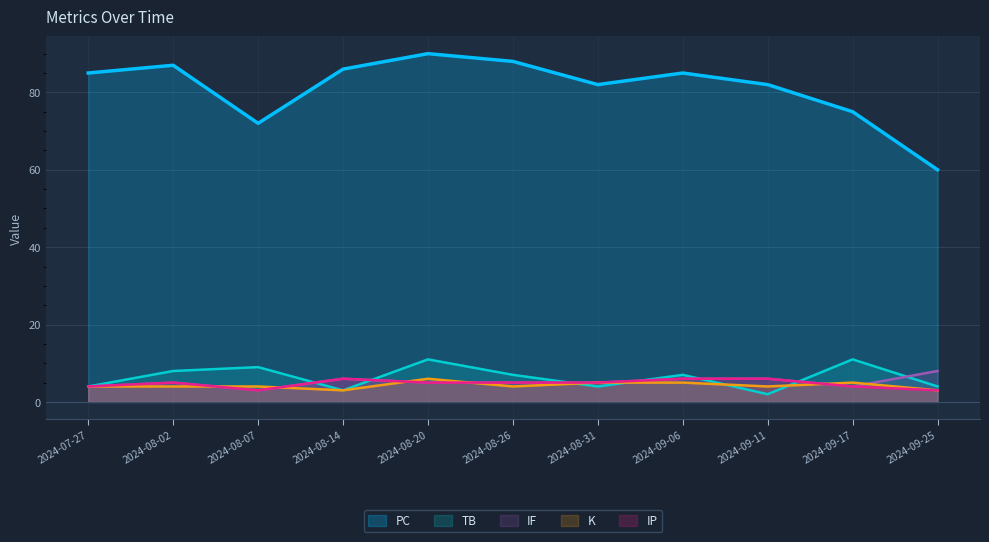

What is the smallest value displayed?

2